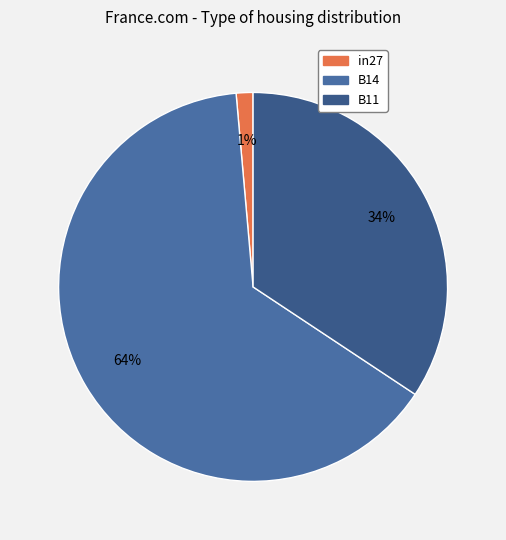

Combined, do B14 and in27 account for over 50%?

Yes